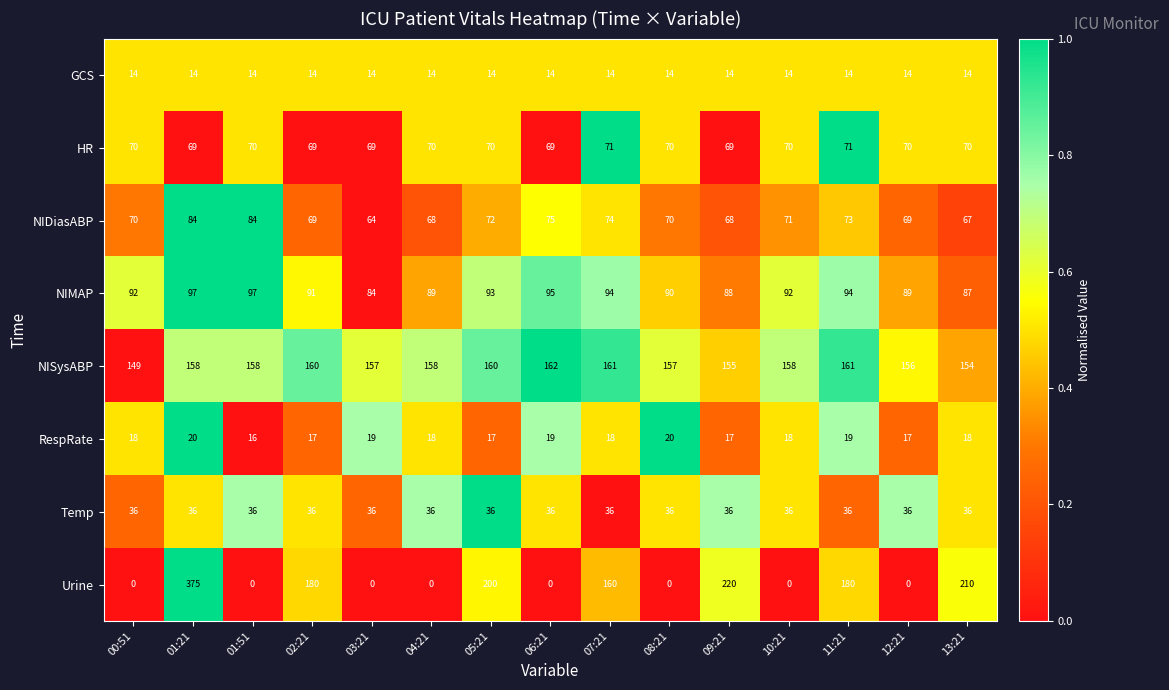

The NISysABP series shows 162 at 06:21. True or false?

True